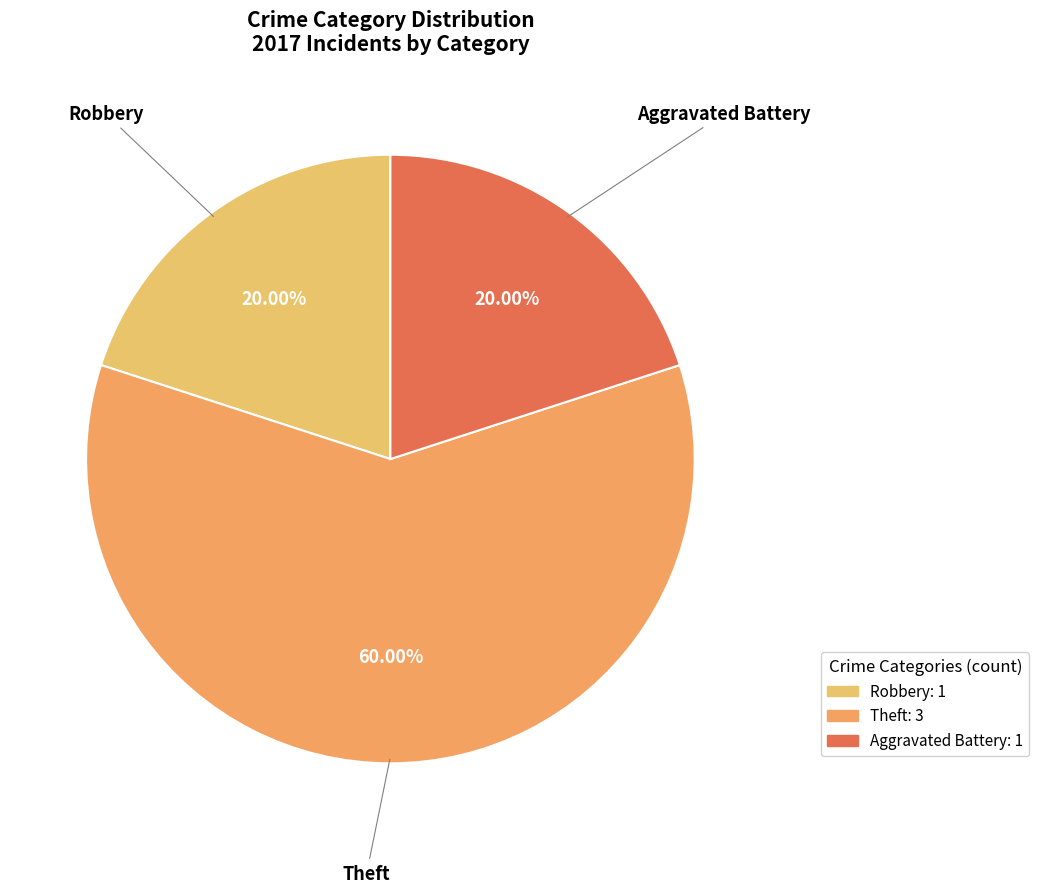

How many slices are in this pie chart?

3